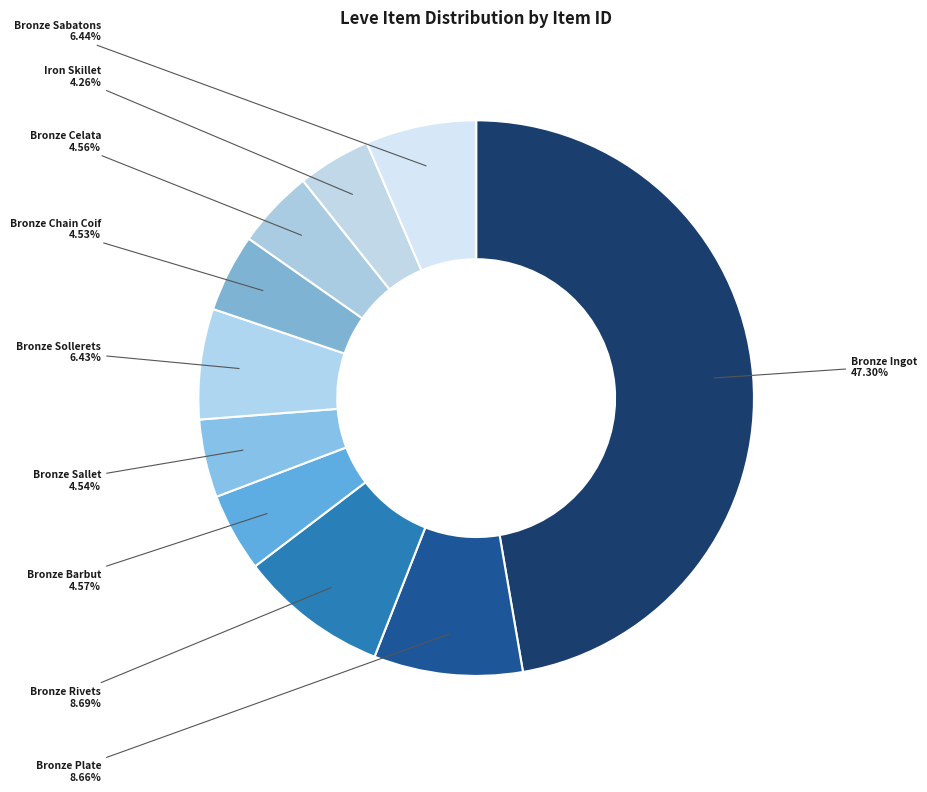

To the nearest percent, what portion does Bronze Plate represent?

9%